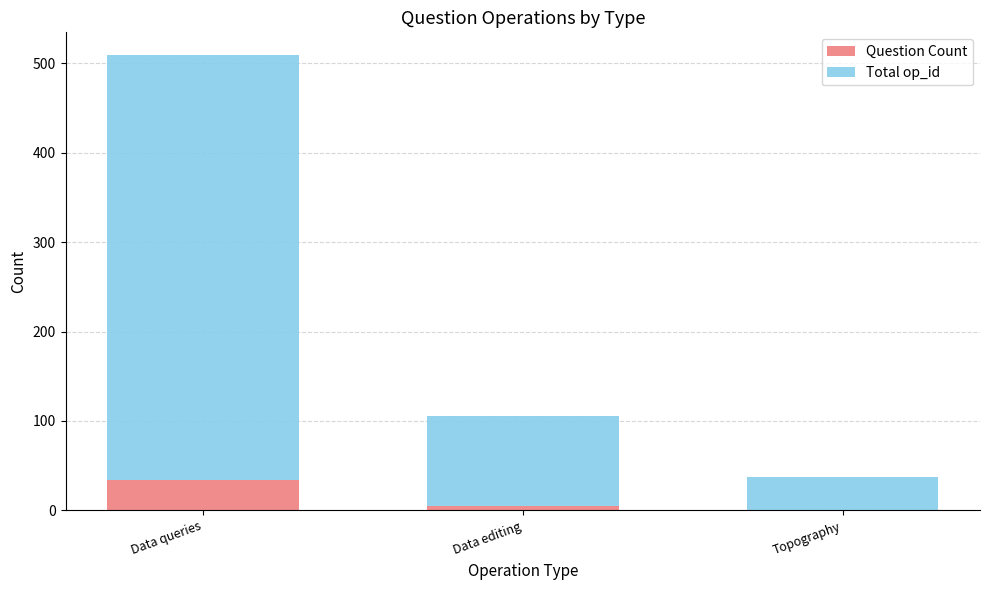

Reading right to left, list the values for the Question Count series.

Topography=1	Data editing=5	Data queries=34